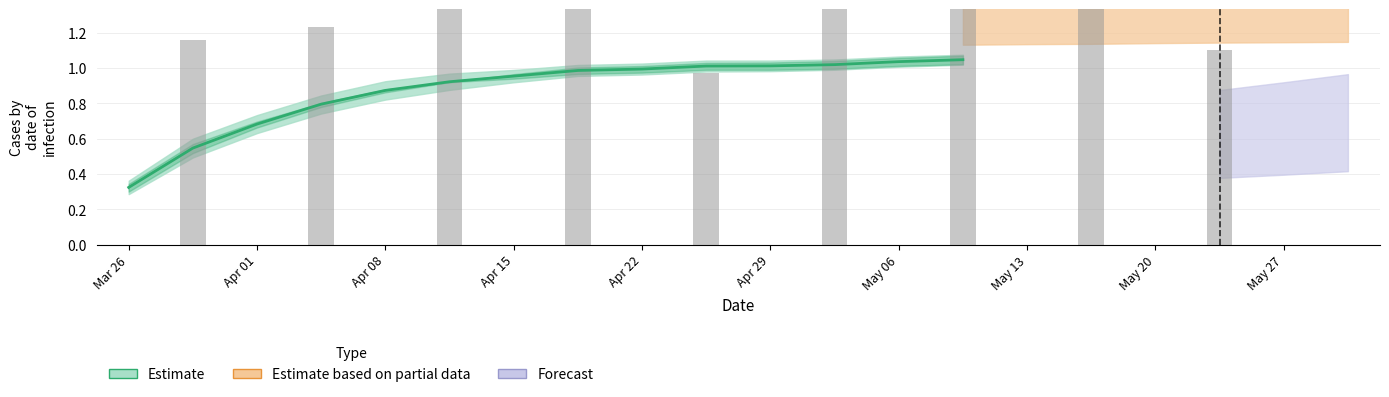

What is the minimum value shown in the chart?

0.3